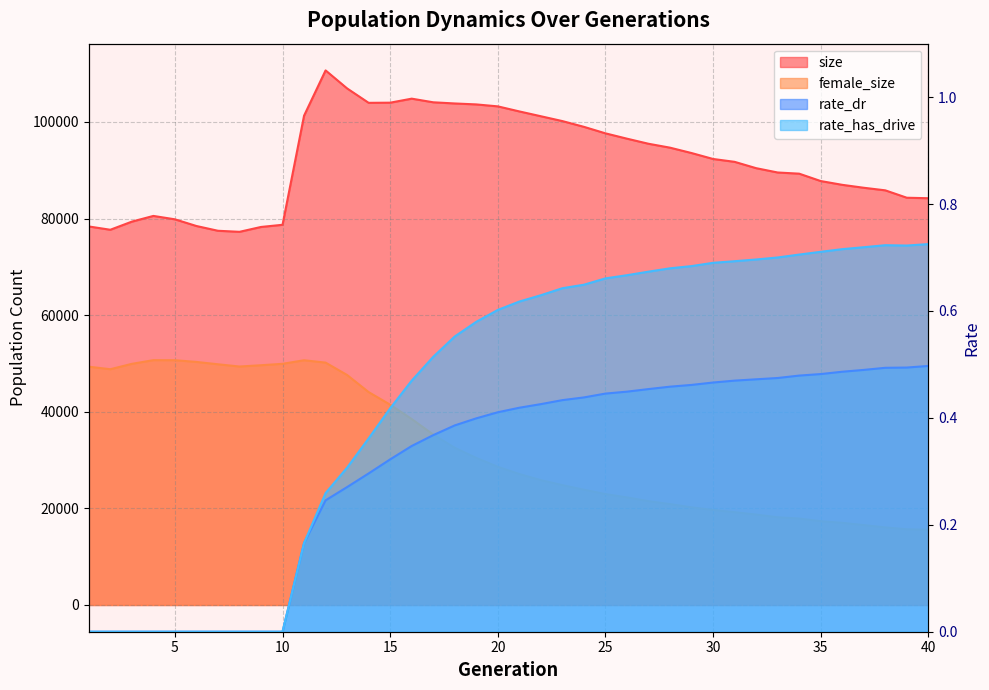

Which series changed the most between 1 and 20?

size